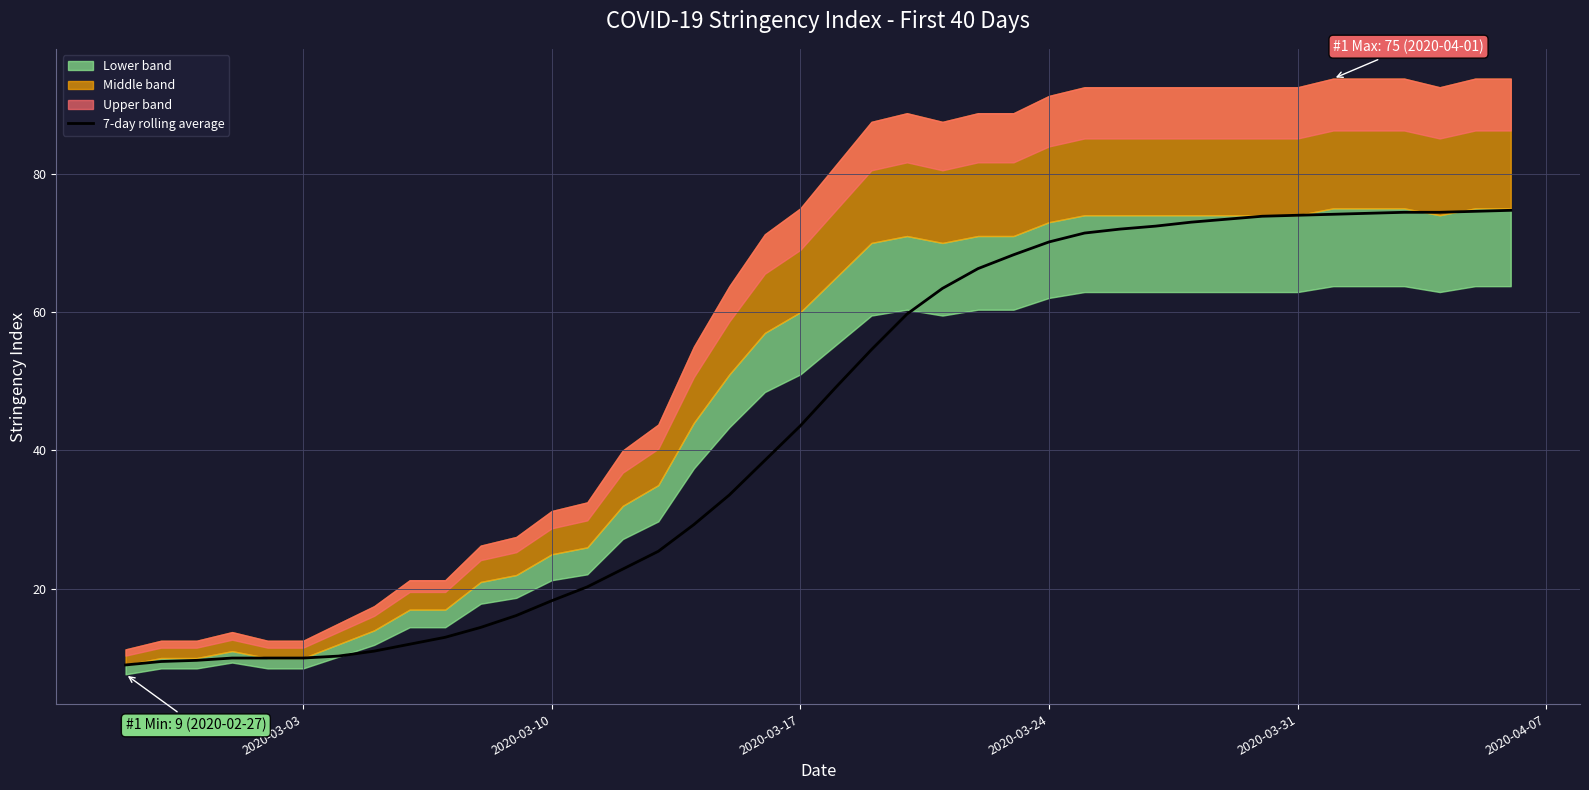

What is the minimum value for 7-day rolling average?

9.0